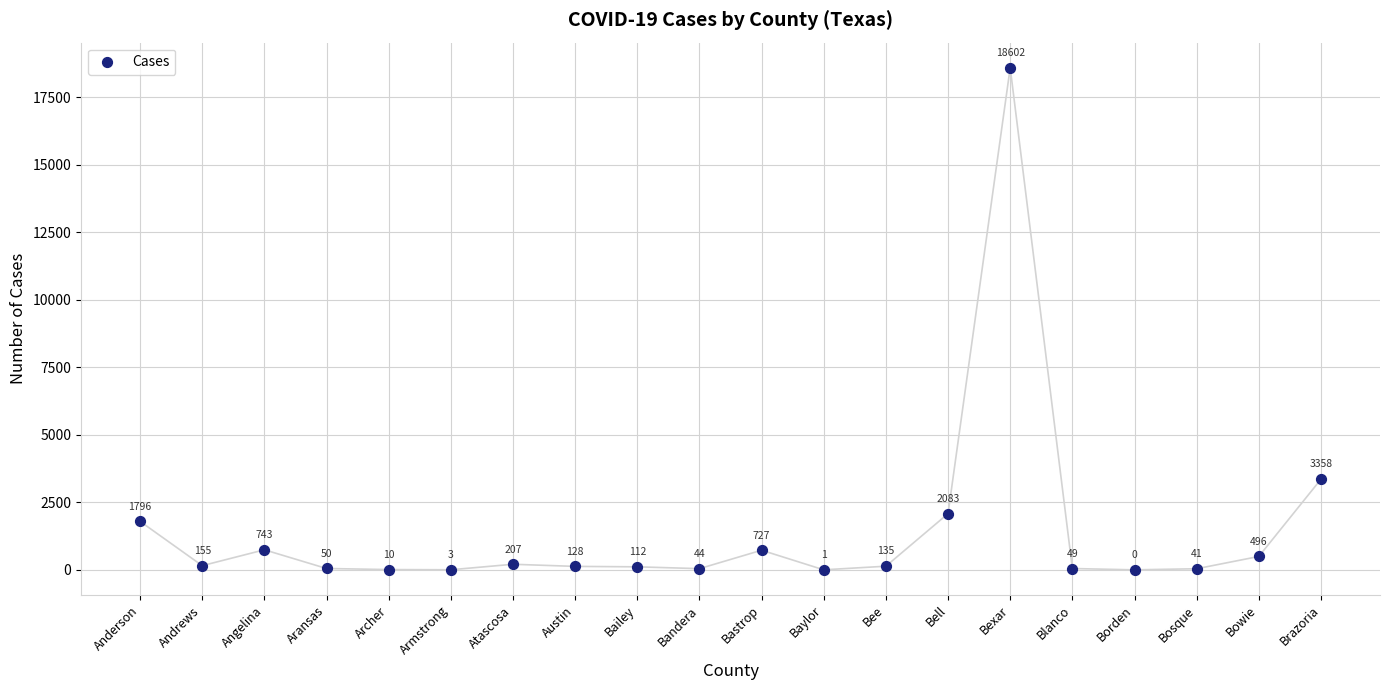

What is the range of Y values (max minus min)?

18602